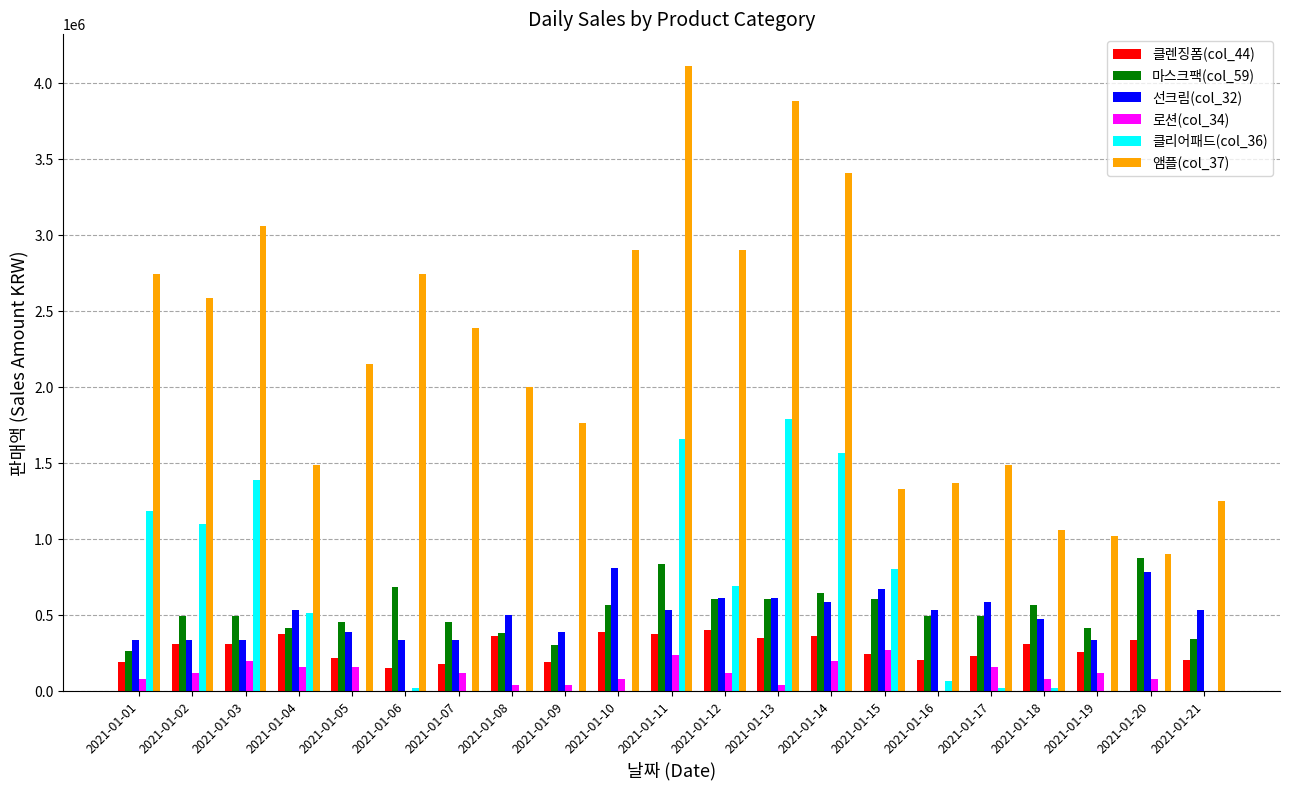

Which series changed the most between 2021-01-04 and 2021-01-19?

클리어패드(col_36)